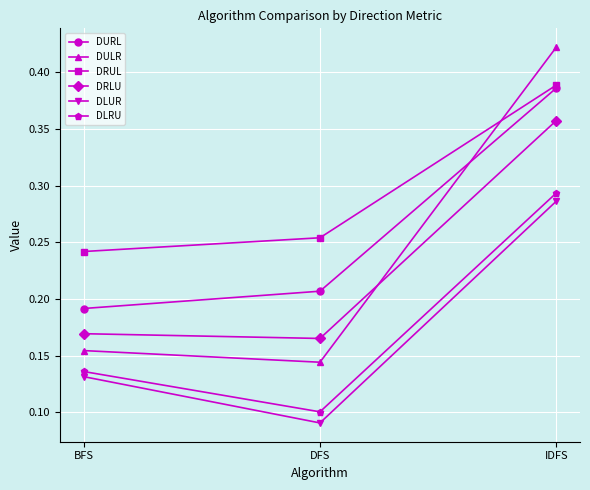

Rank the series at BFS from highest to lowest value.

DRUL, DURL, DRLU, DULR, DLRU, DLUR